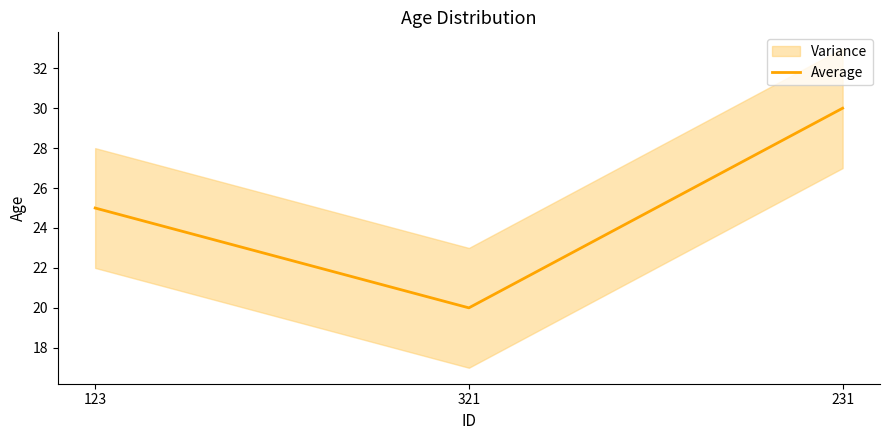

List the labels in order of value, smallest first.

321, 123, 231